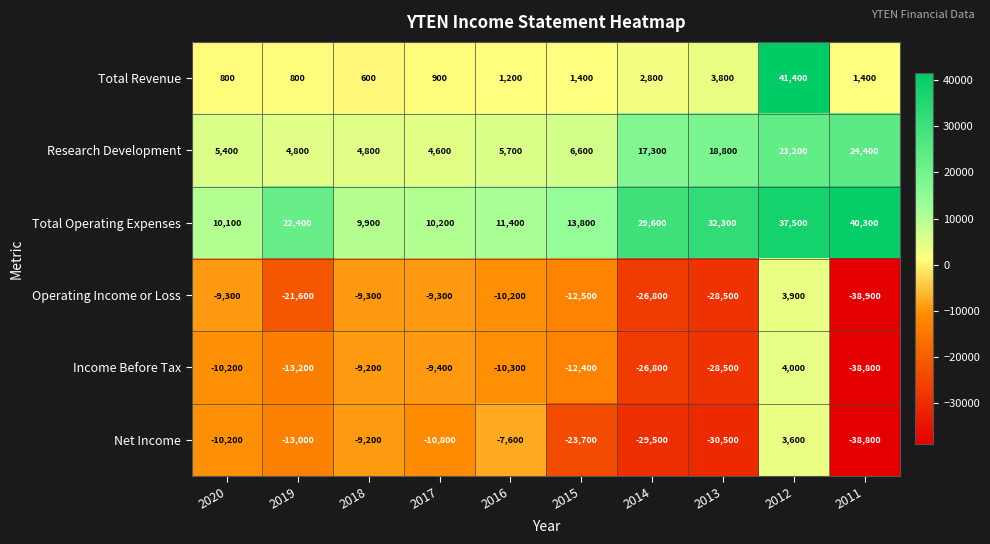

List the series in order of their peak value, lowest first.

Net Income, Operating Income or Loss, Income Before Tax, Research Development, Total Operating Expenses, Total Revenue